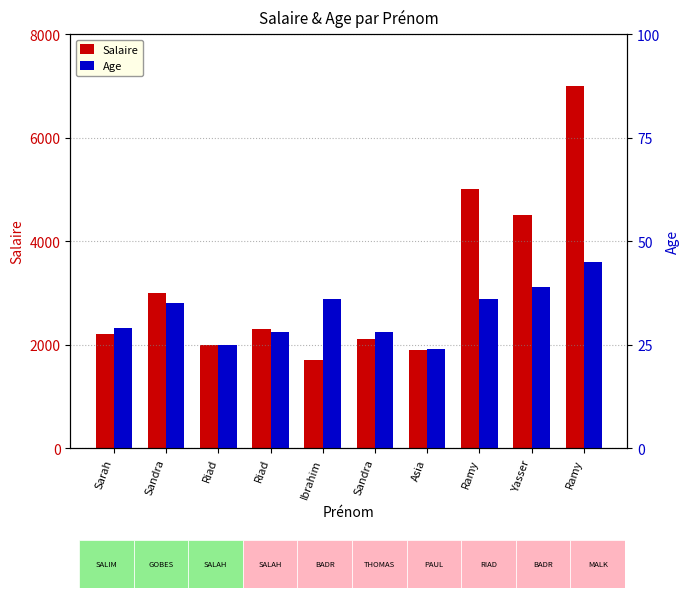

What is the highest value of the Age series?

45